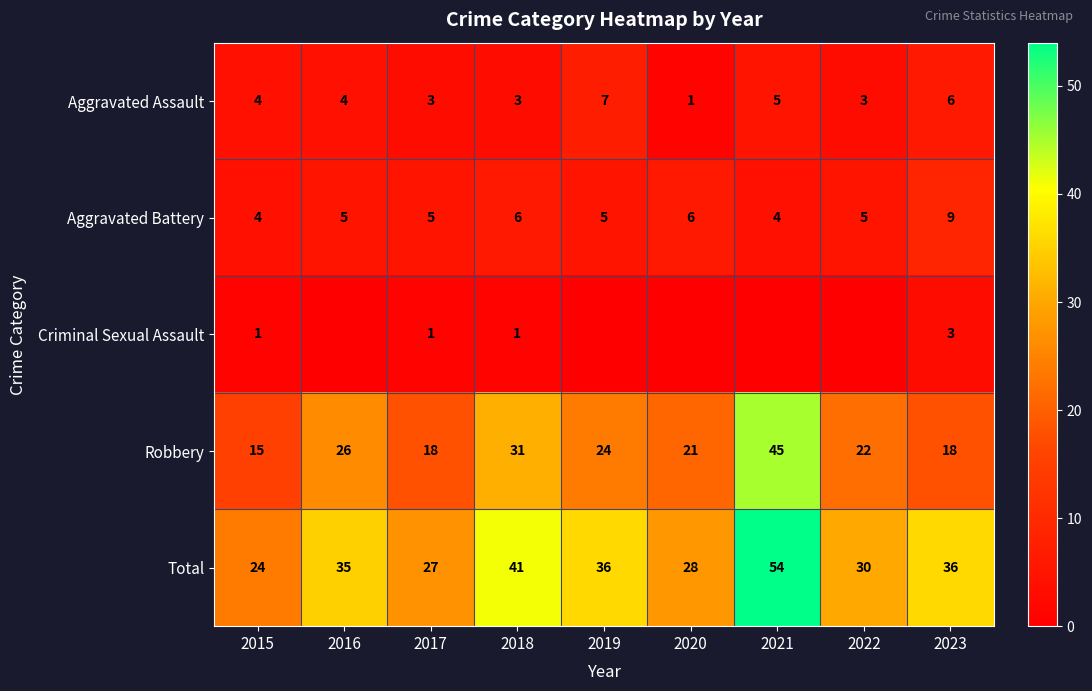

What value does the Aggravated Battery series have at 2023?

9